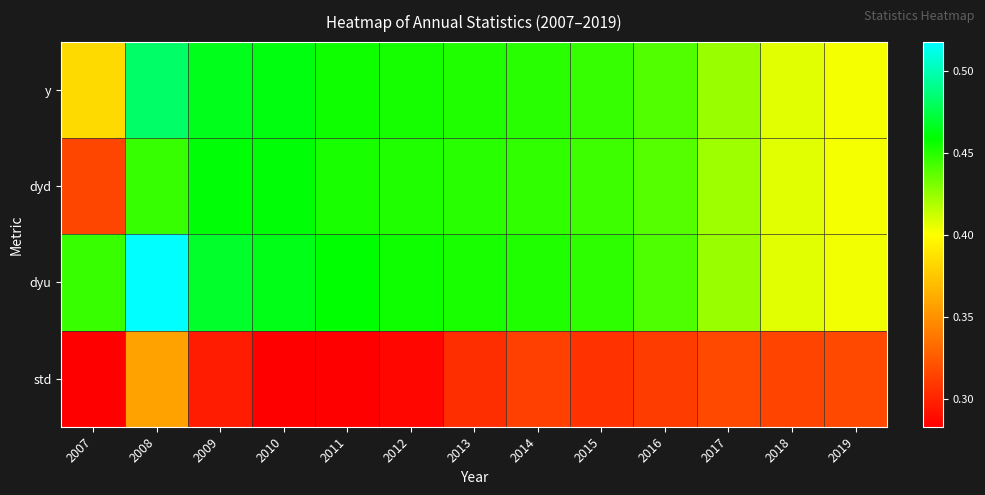

What is the spread (max minus min) of values at 2014?

0.1